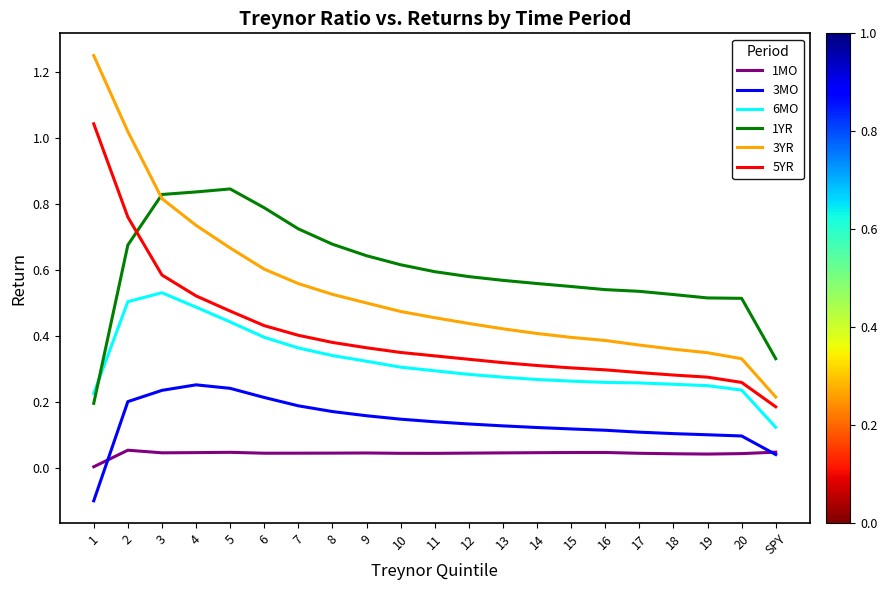

Does the chart display data point markers on the line(s)?

No